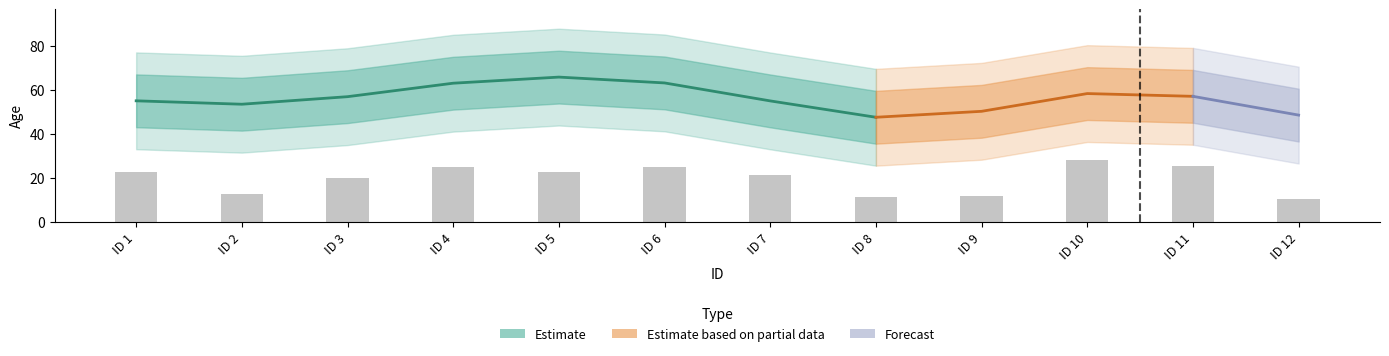

What is the greatest value displayed?

28.0